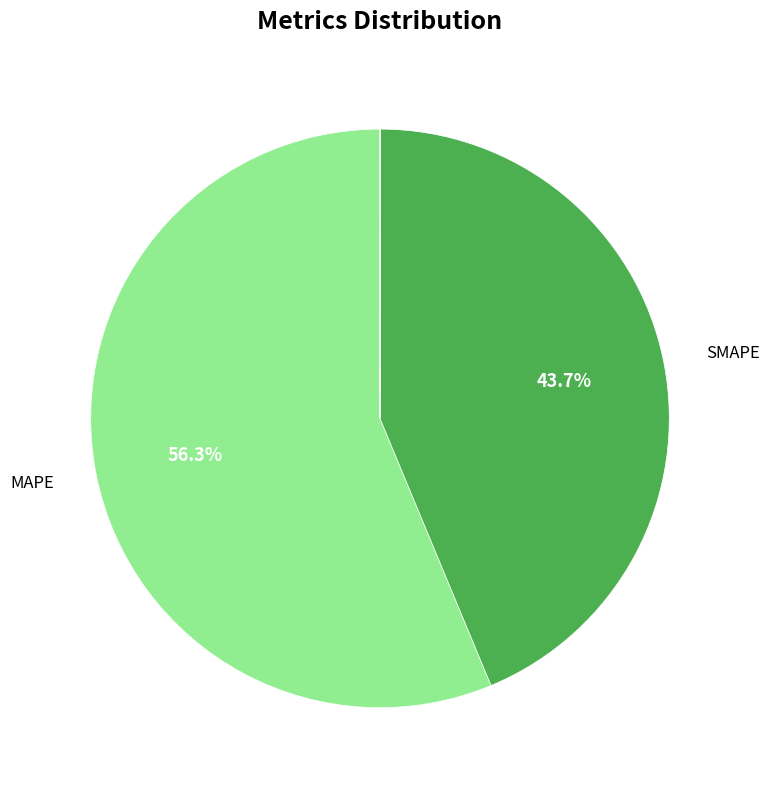

Is there any slice that represents more than half of the pie?

Yes